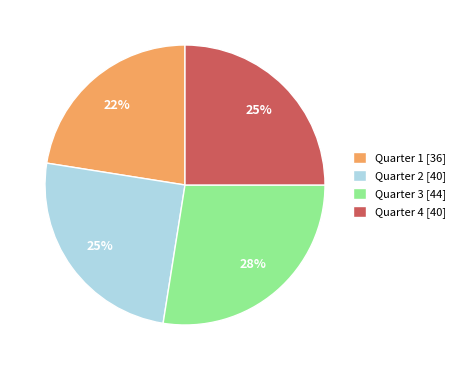

To the nearest percent, what portion does Quarter 2 [40] represent?

25%